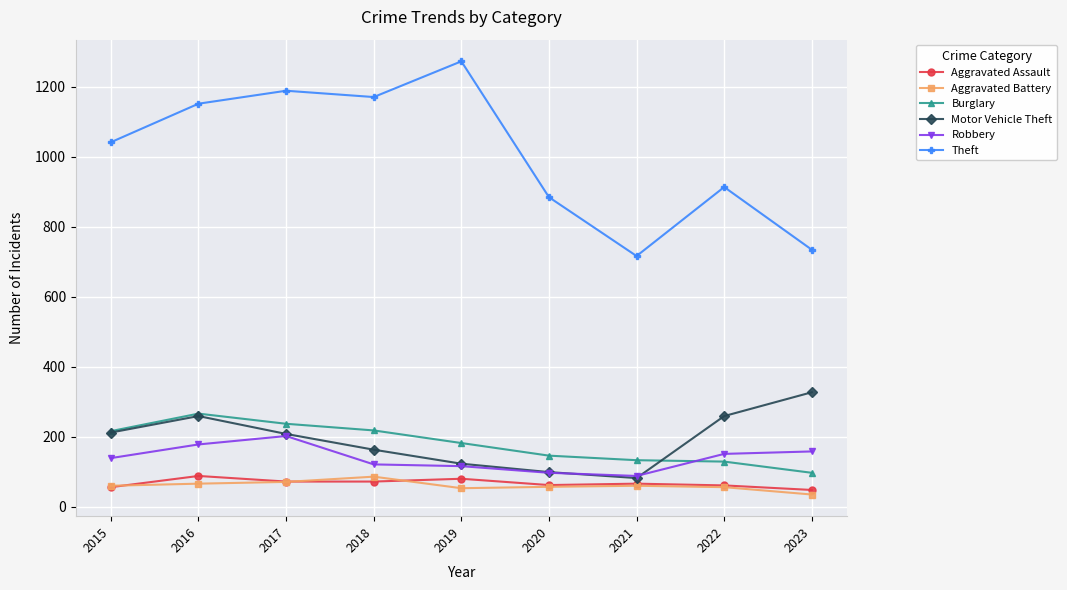

How many distinct data groups are displayed?

6